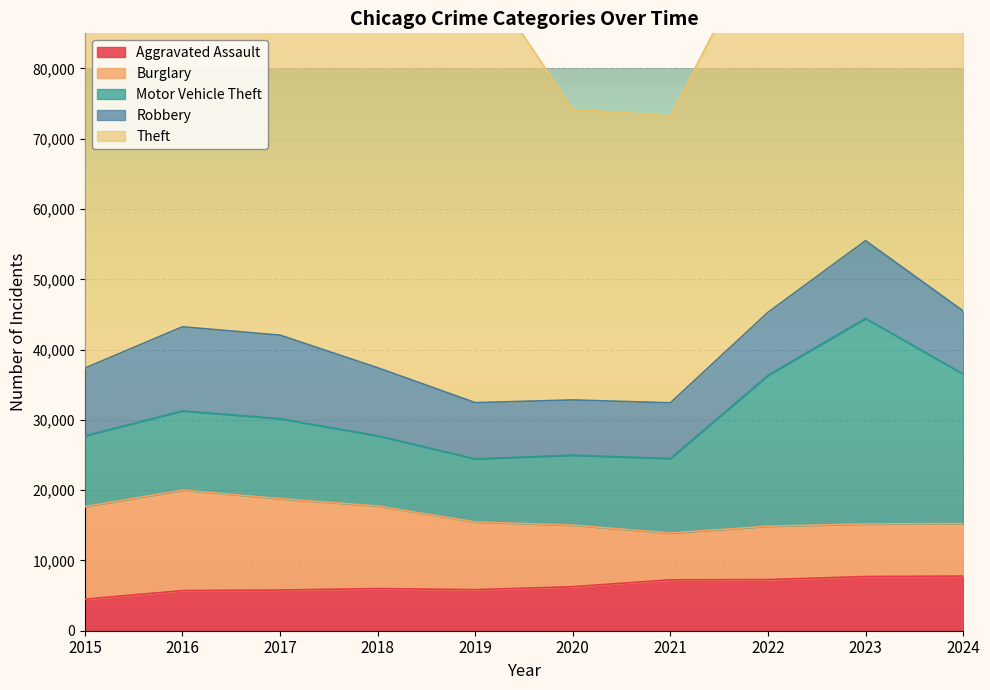

True or false: Aggravated Assault and Robbery intersect in this chart.

False